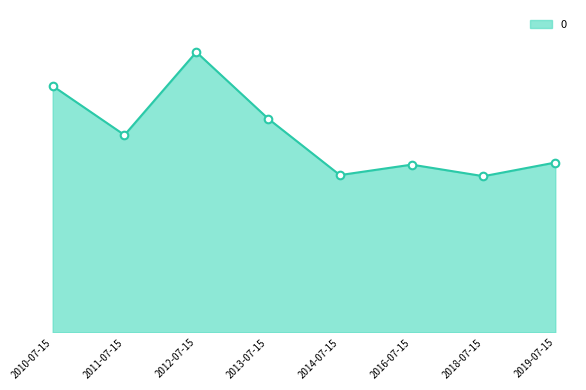

What is the change in value from 2013-07-15 to 2018-07-15?

-2.8